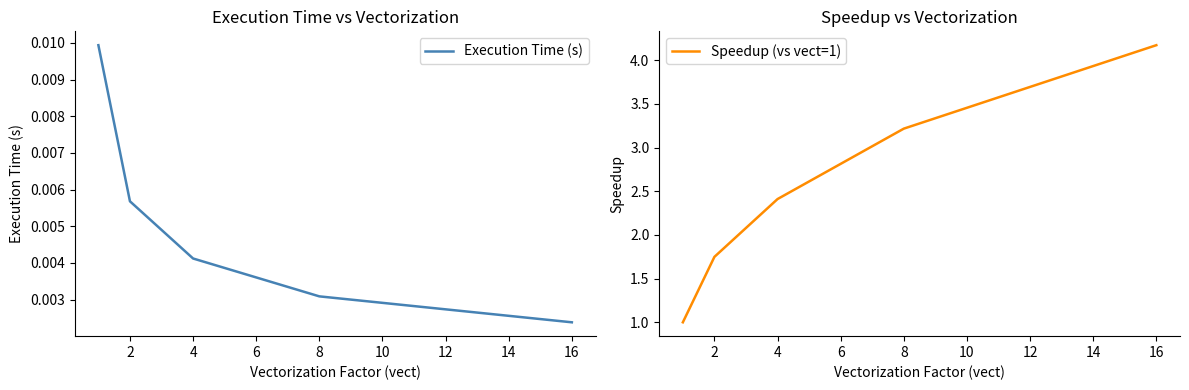

True or false: Speedup (vs vect=1) and Execution Time (s) intersect in this chart.

False